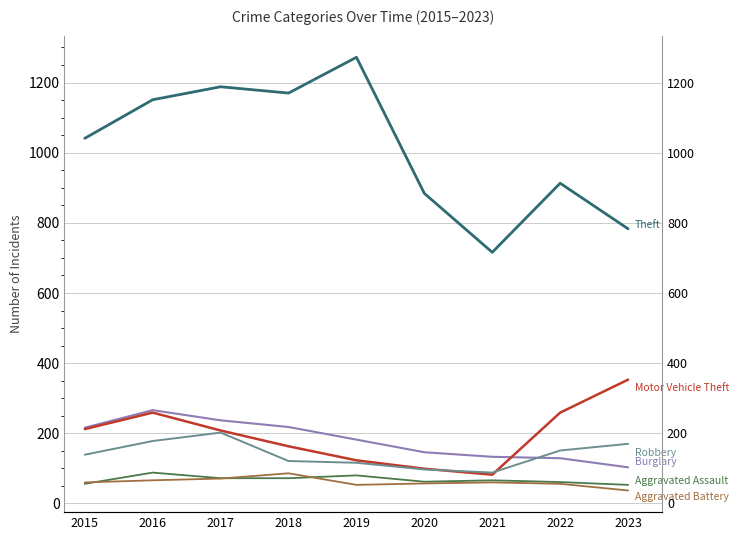

At 2023, list the series in order from smallest to largest.

Aggravated Battery, Aggravated Assault, Burglary, Robbery, Motor Vehicle Theft, Theft